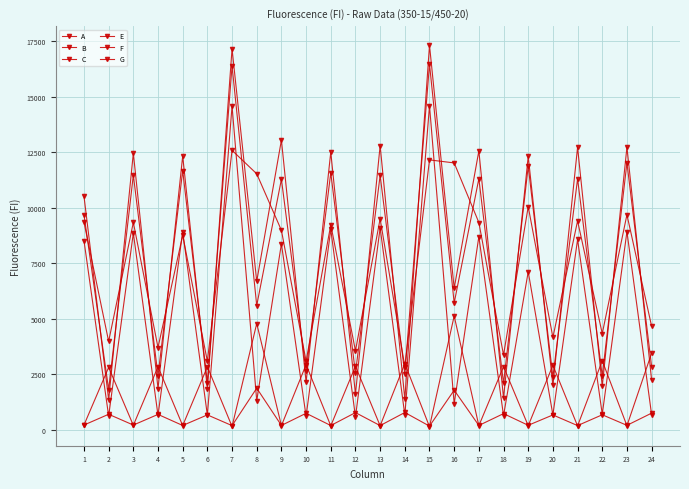

What is the minimum value shown in the chart?

130